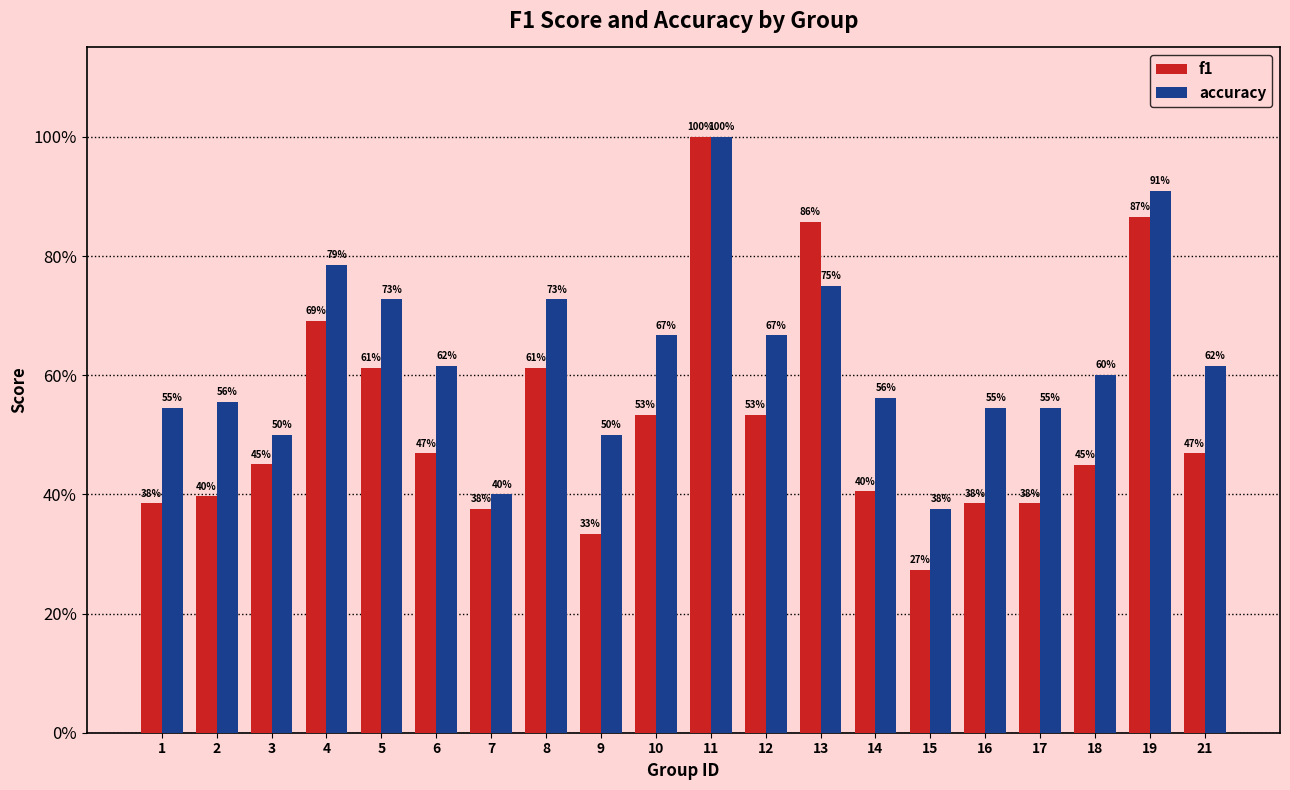

What is the total value across all series at 8?

1.3